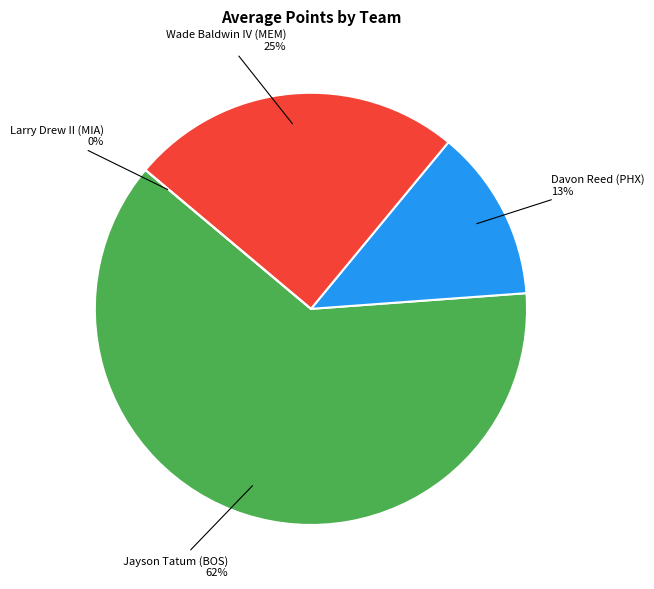

What percentage is NOT represented by 1610612756?

87.1%